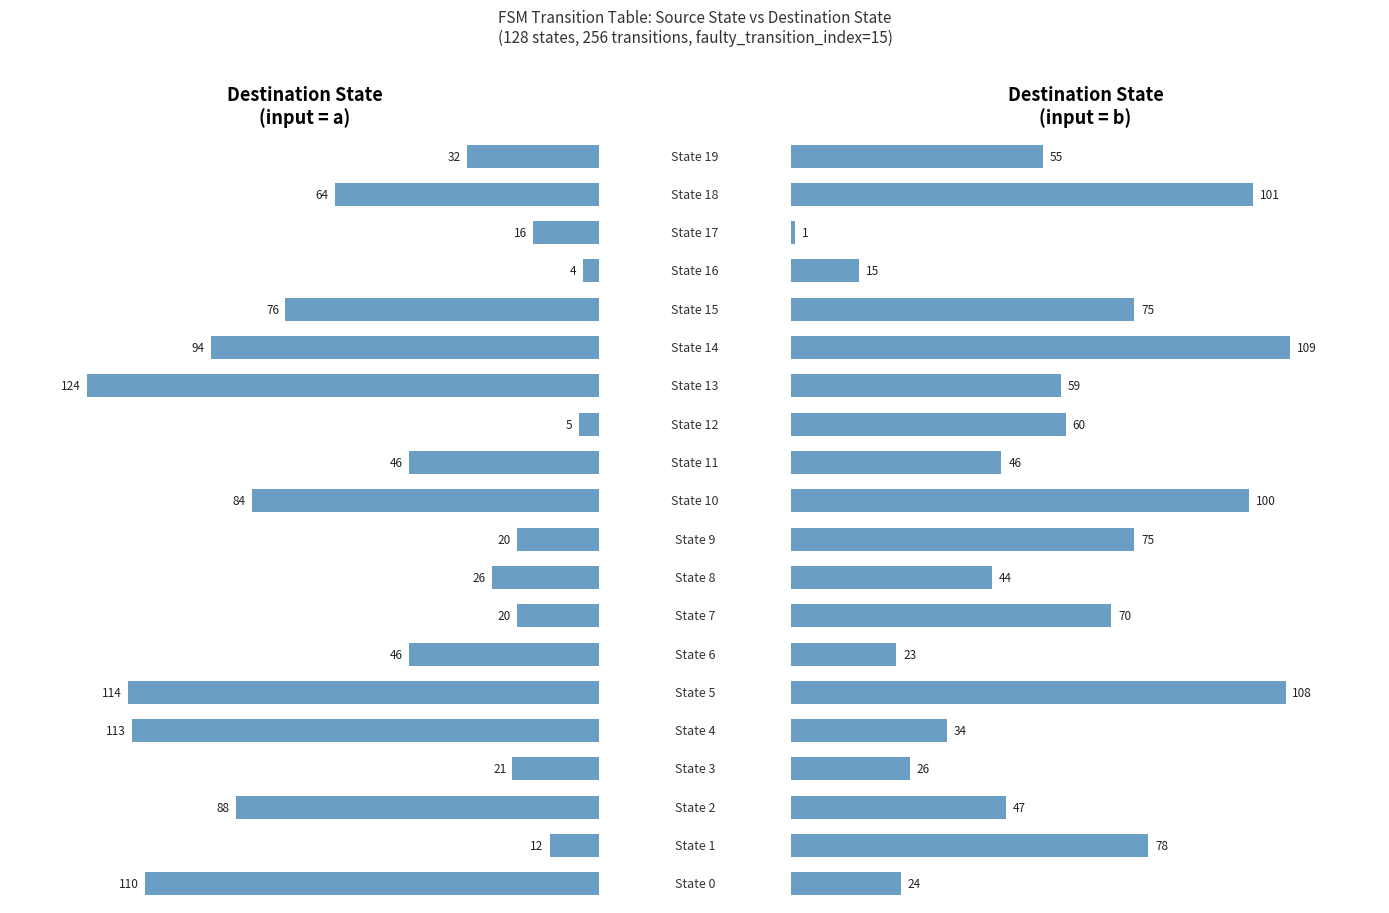

At which label does dest_state_input_a reach its peak?

13